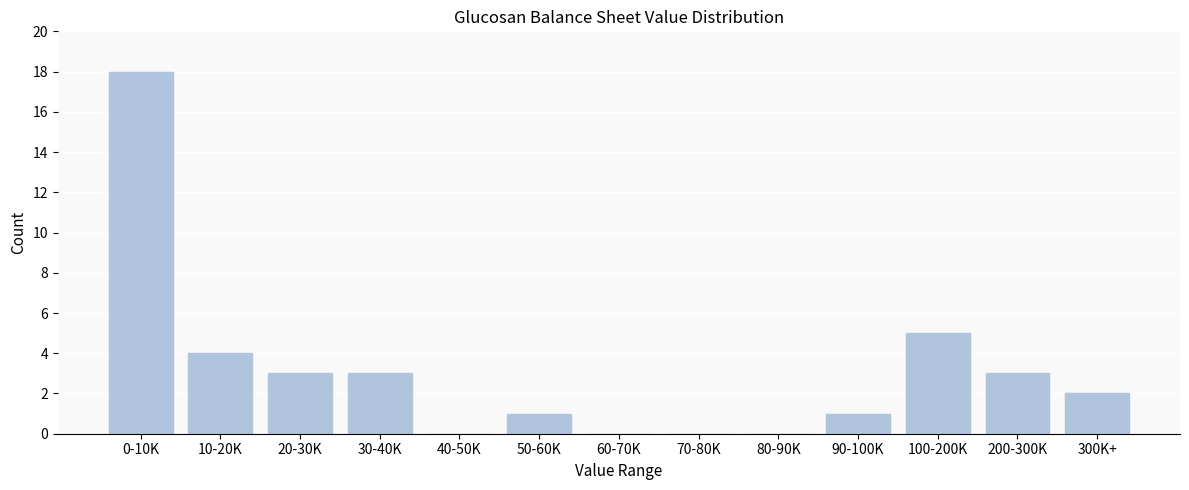

Reading left to right, list all the values displayed in this chart.

0-10K=18	10-20K=4	20-30K=3	30-40K=3	40-50K=0	50-60K=1	60-70K=0	70-80K=0	80-90K=0	90-100K=1	100-200K=5	200-300K=3	300K+=2